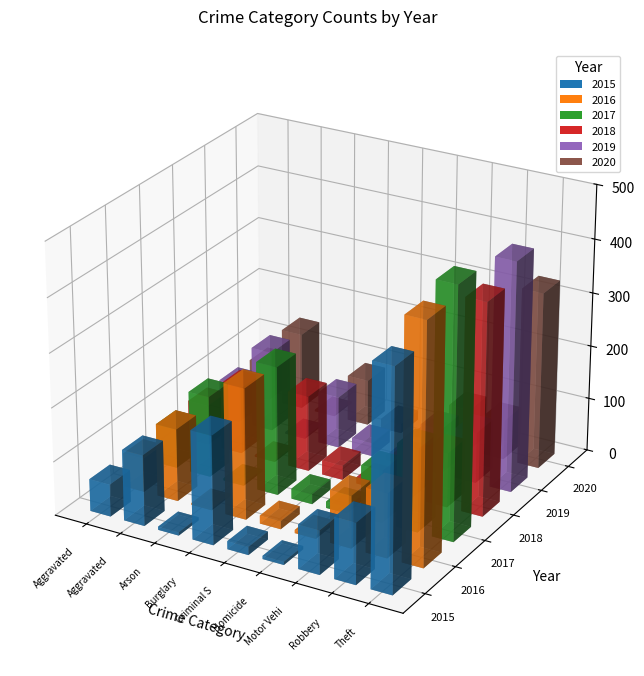

How many data points does each series have?

9